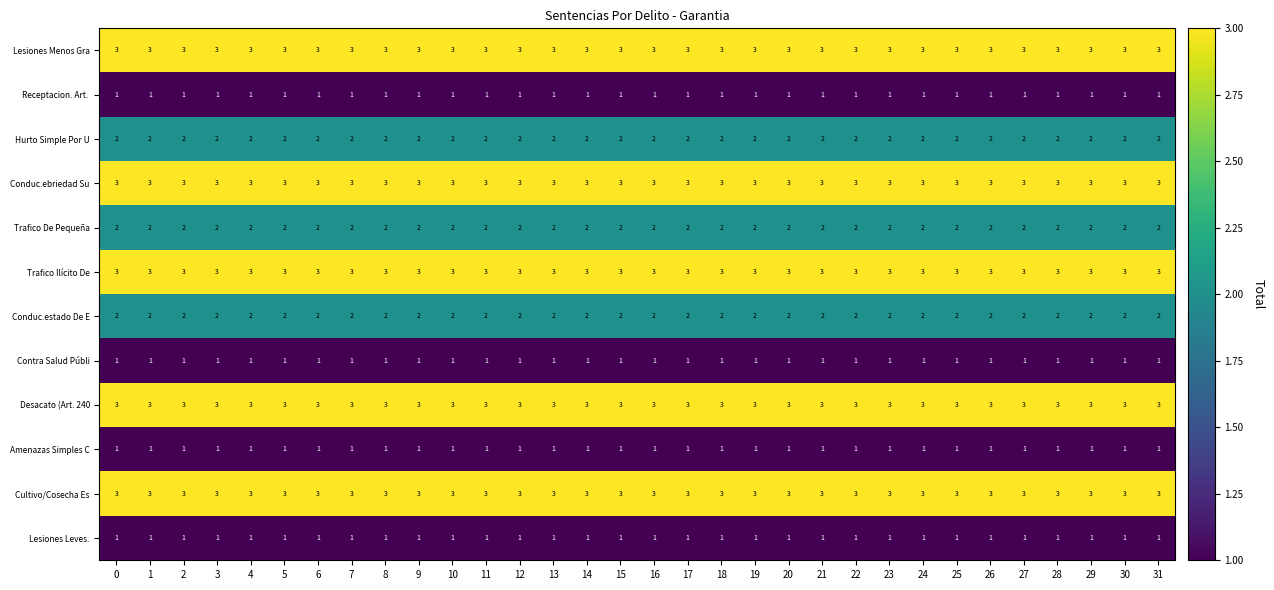

What is the smallest value displayed?

1